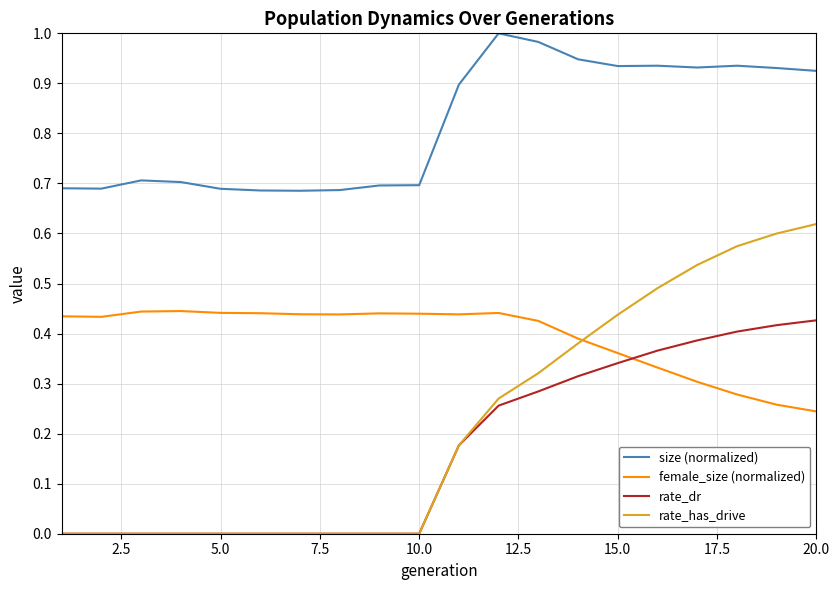

Which series has the largest total across all categories?

size (normalized)